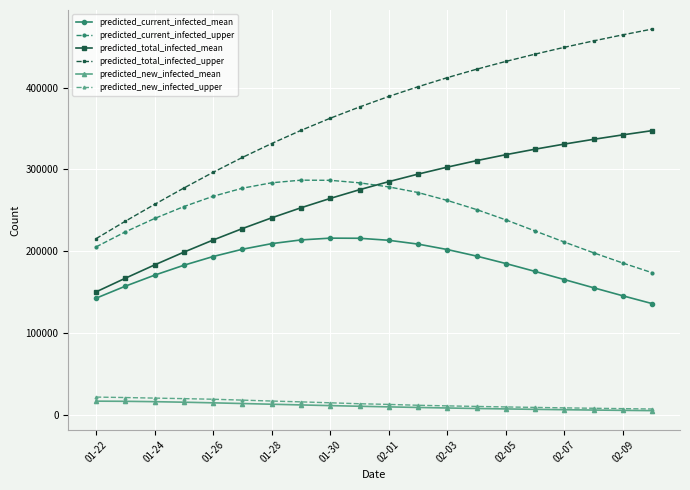

How many series are shown in this chart?

6